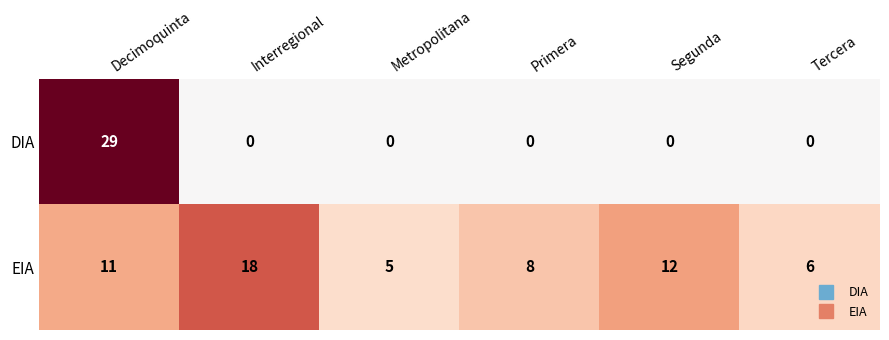

Rank the series by their average value, from lowest to highest.

DIA, EIA